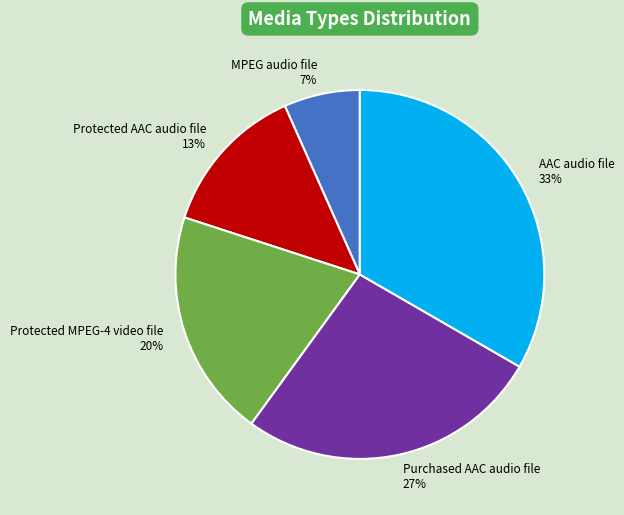

To the nearest percent, what is the difference between the Protected MPEG-4 video file and MPEG audio file slice percentages?

13%